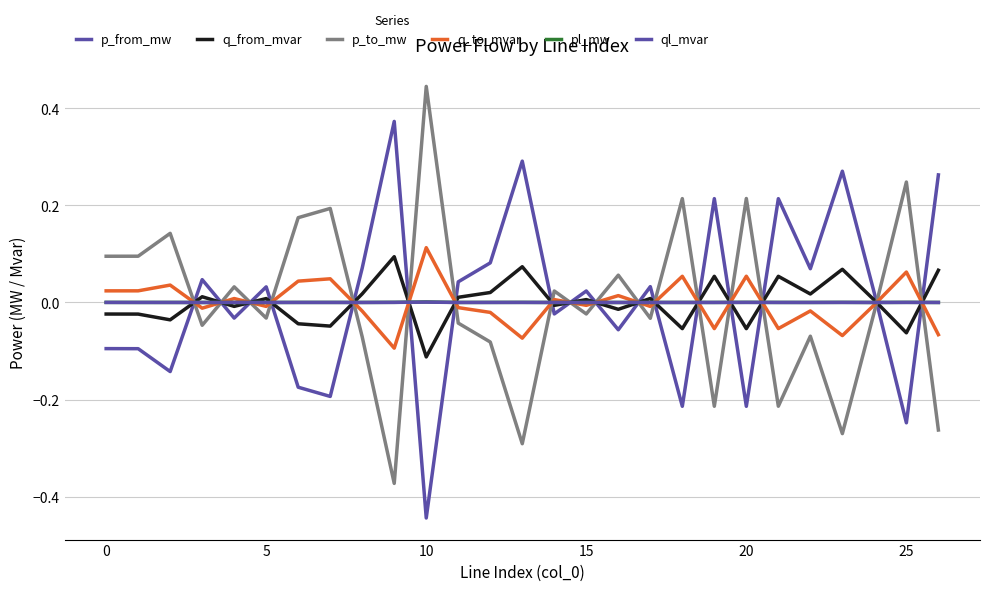

How many lines are shown in the chart?

6